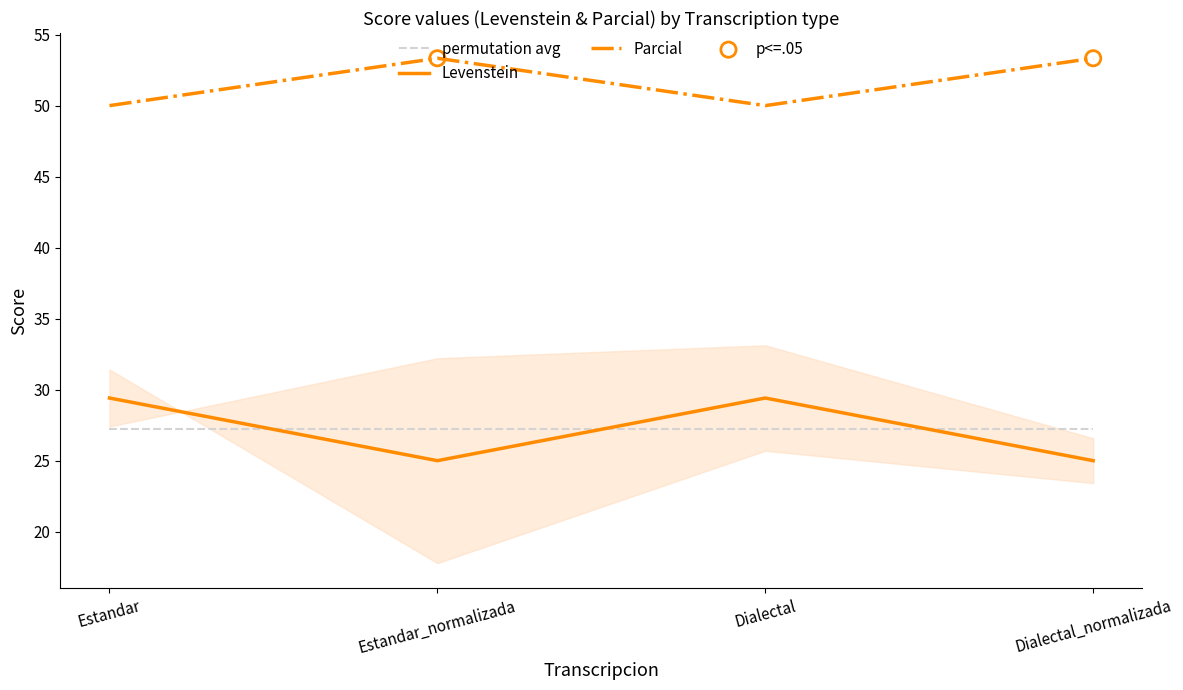

Is the value of Parcial at Estandar greater than the value of Levenstein at Dialectal_normalizada?

Yes